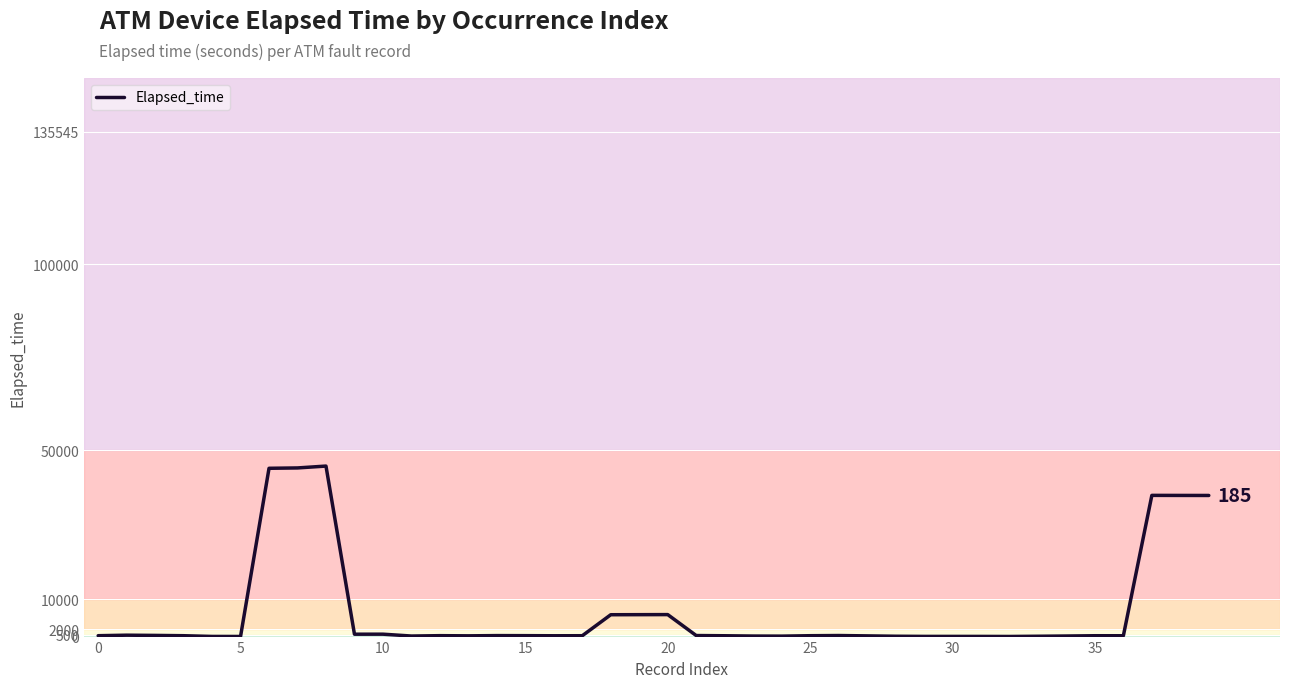

What is the maximum value shown in the chart?

45788